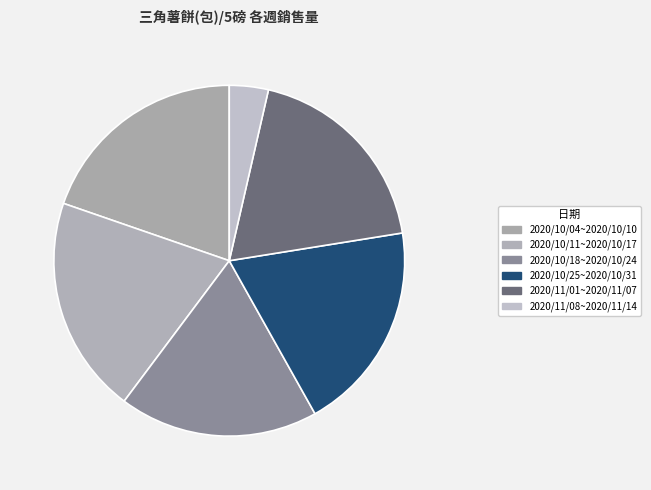

What is the smallest slice in the pie chart?

2020/11/08~2020/11/14